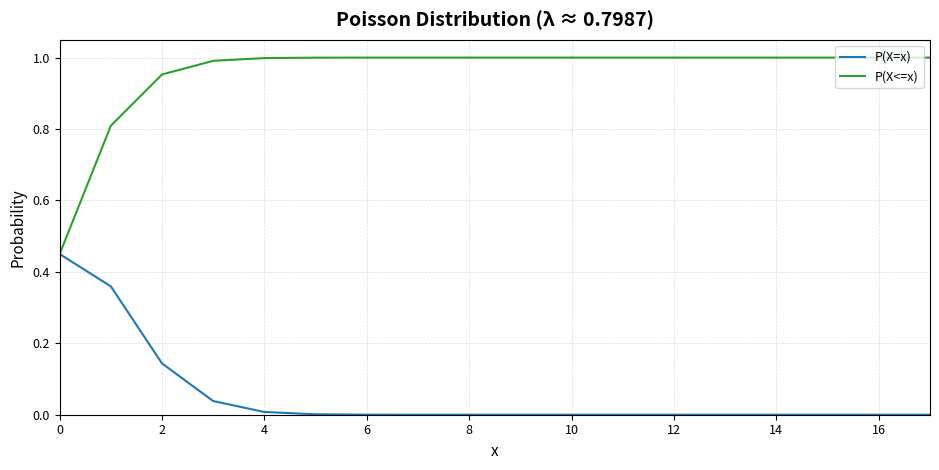

Which series has the largest range (max minus min)?

P(X<=x)